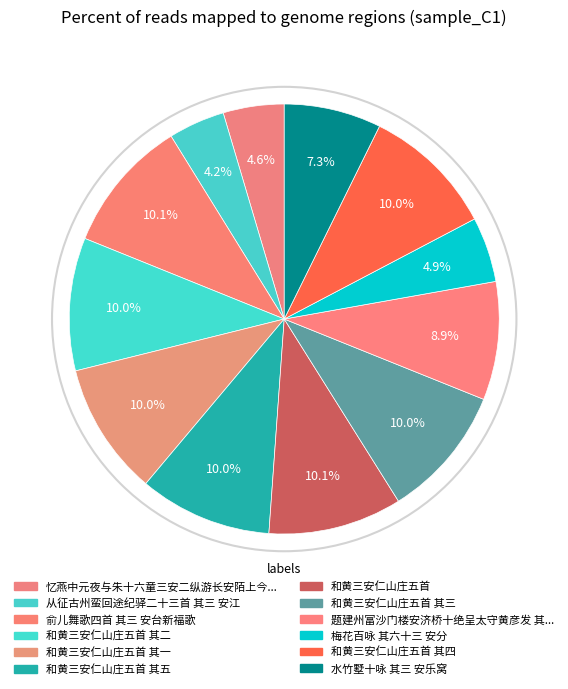

What is the largest slice in the pie chart?

俞儿舞歌四首 其三 安台新福歌